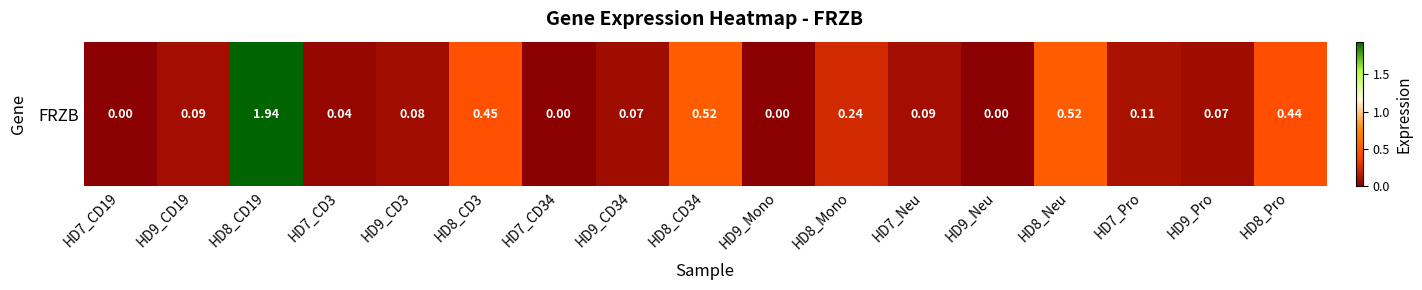

How many distinct data groups are displayed?

1